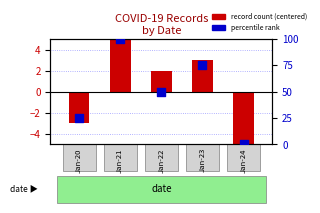

Which series has the largest total across all categories?

percentile rank